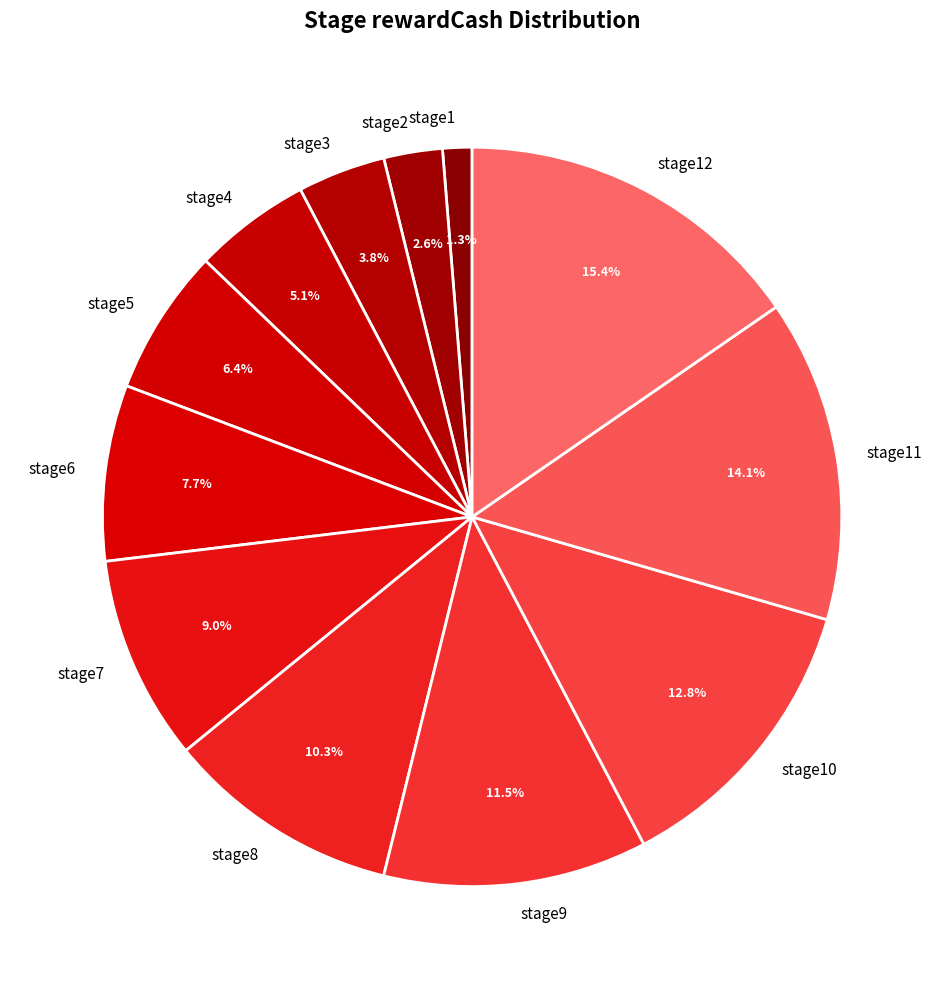

To the nearest percent, what is the combined percentage of stage11 and stage7?

23%